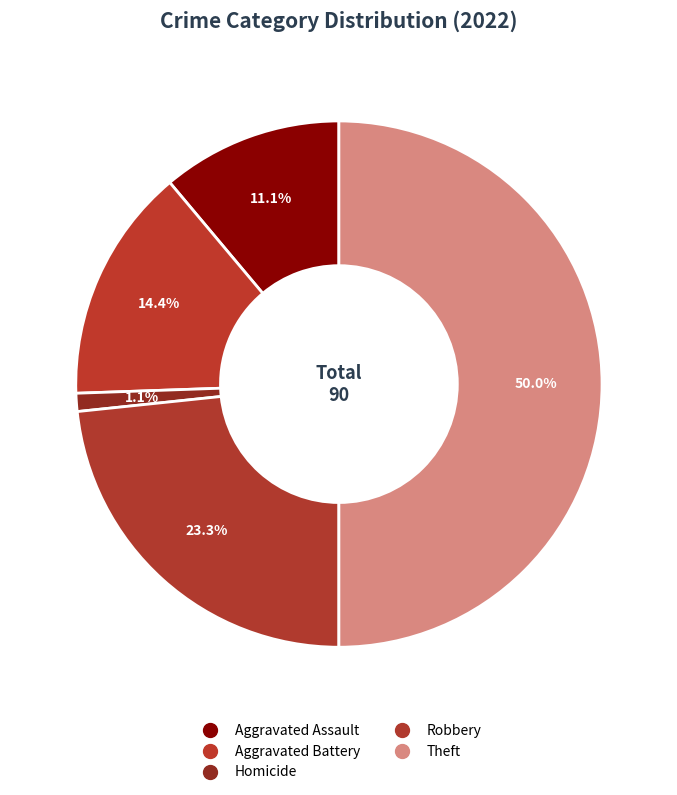

How many segments does this pie chart have?

5